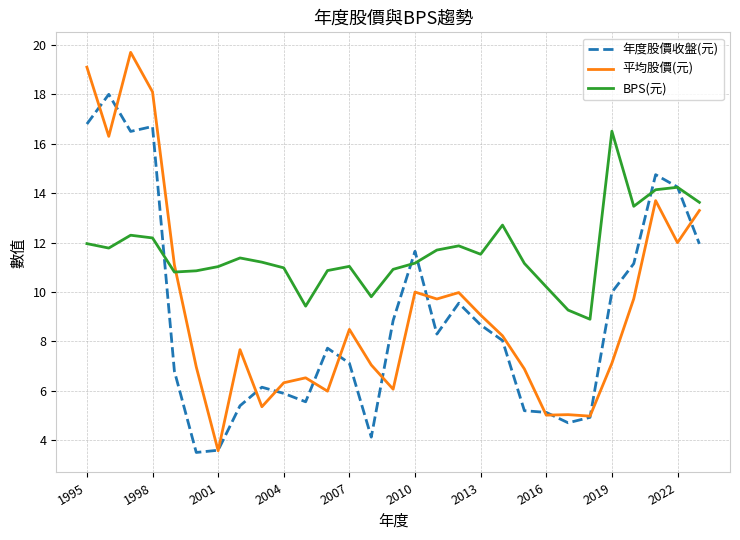

Which series has the largest total across all categories?

BPS(元)